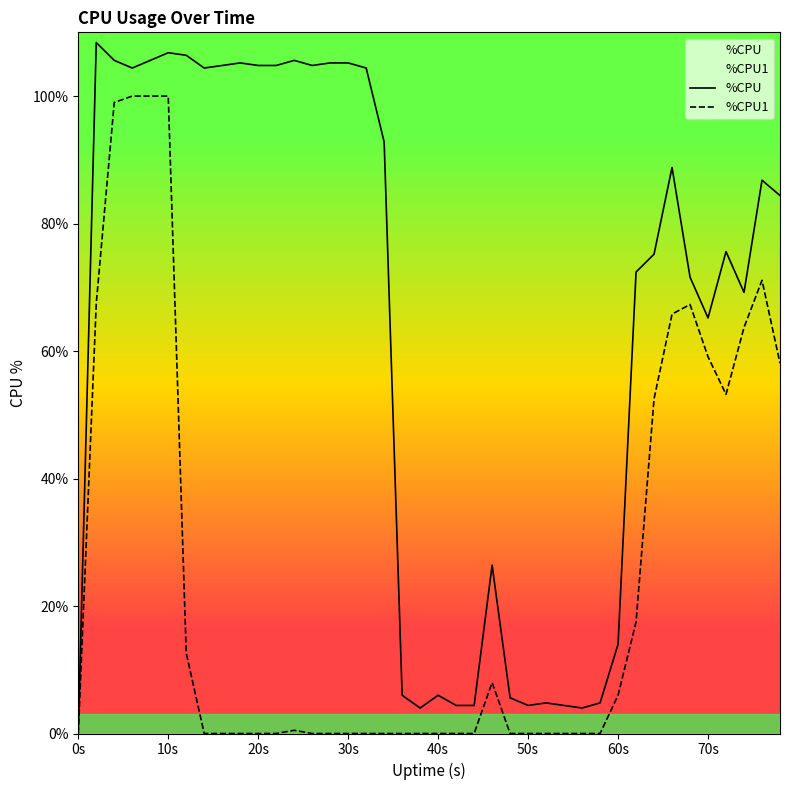

Reading right to left, list all the values displayed in this chart.

%CPU: 84.4	86.8	69.2	75.6	65.2	71.6	88.8	75.2	72.4	14.0	4.8	4.0	4.4	4.8	4.4	5.6	26.4	4.4	4.4	6.0	4.0	6.0	92.8	104.4	105.2	105.2	104.8	105.6	104.8	104.8	105.2	104.8	104.4	106.4	106.8	105.6	104.4	105.6	108.4	0.0
%CPU1: 58.1	71.1	63.7	53.2	59.1	67.3	65.8	52.5	17.5	6.0	0.0	0.0	0.0	0.0	0.0	0.0	8.0	0.0	0.0	0.0	0.0	0.0	0.0	0.0	0.0	0.0	0.0	0.5	0.0	0.0	0.0	0.0	0.0	12.6	100.0	100.0	100.0	99.0	67.5	0.0